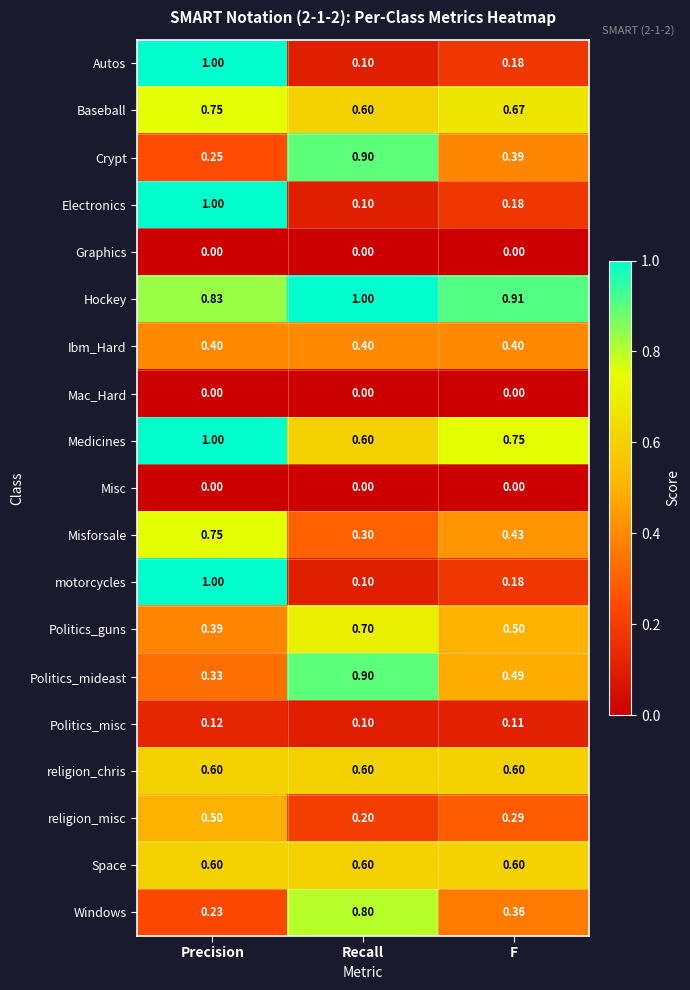

Which series has the largest total across all categories?

Hockey